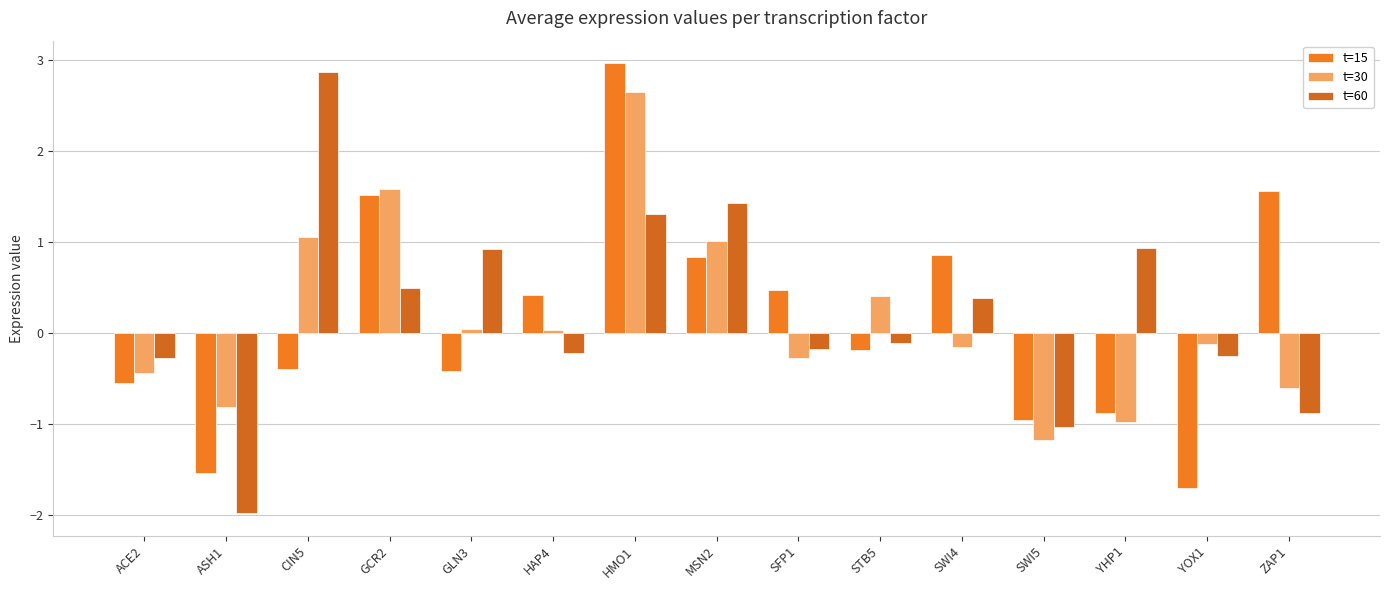

Rank the series at YHP1 from lowest to highest value.

t=30, t=15, t=60